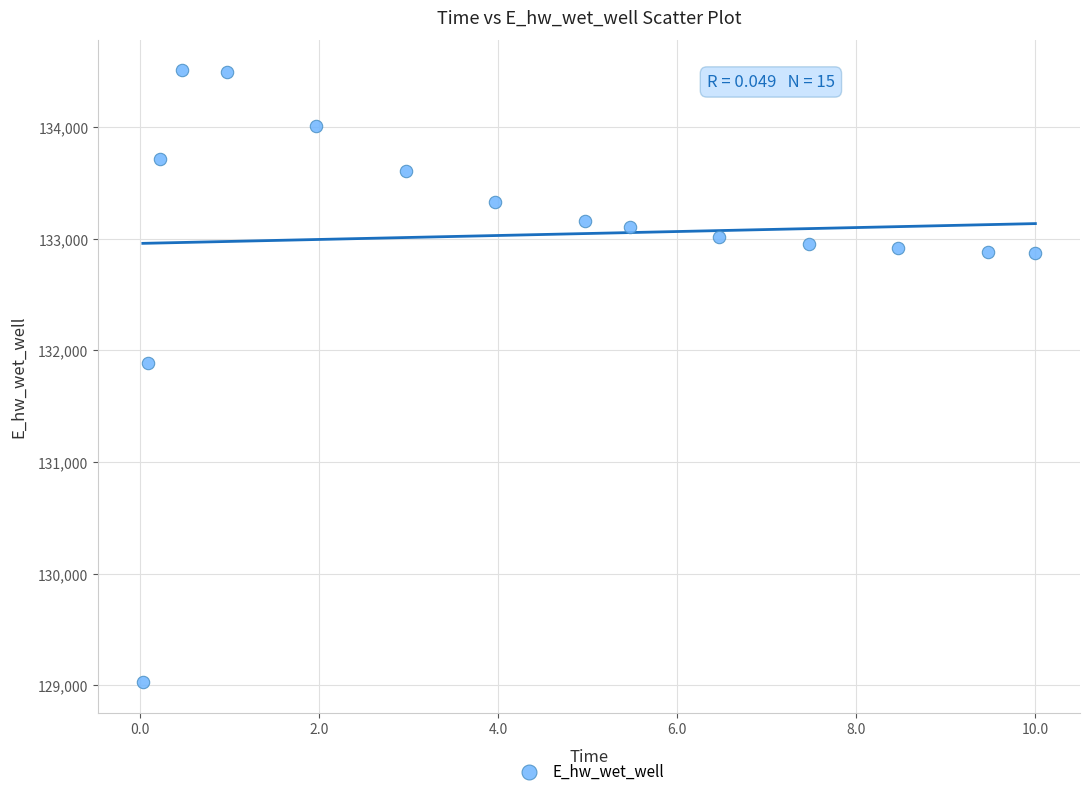

What is the range of Y values (max minus min)?

5482.2